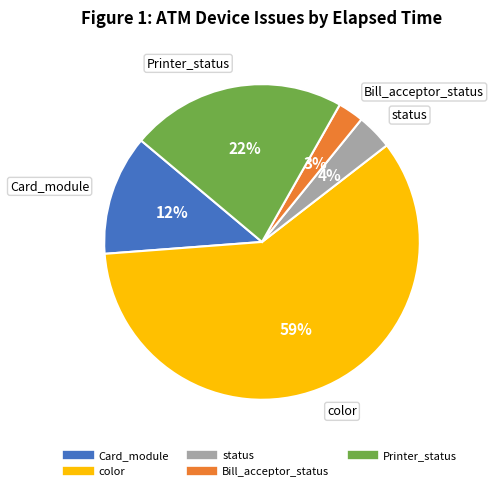

Is there a majority slice in this chart?

Yes